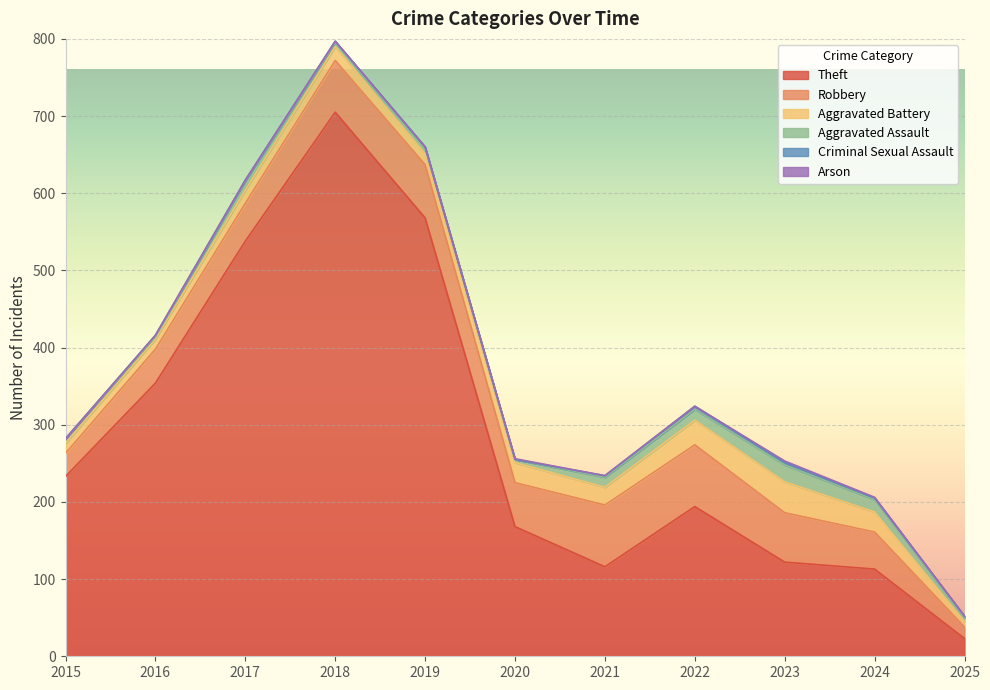

How many interior local peaks does the Aggravated Assault series have?

3